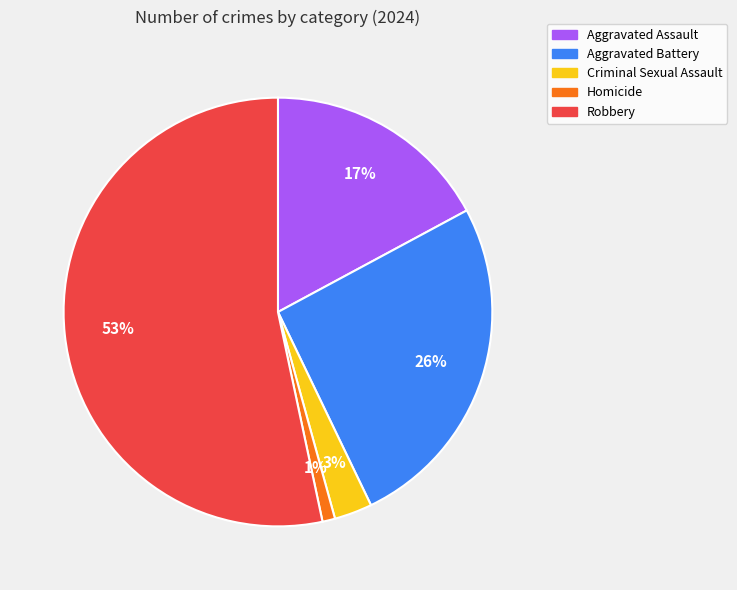

Rank the categories by value from highest to lowest.

Robbery, Aggravated Battery, Aggravated Assault, Criminal Sexual Assault, Homicide